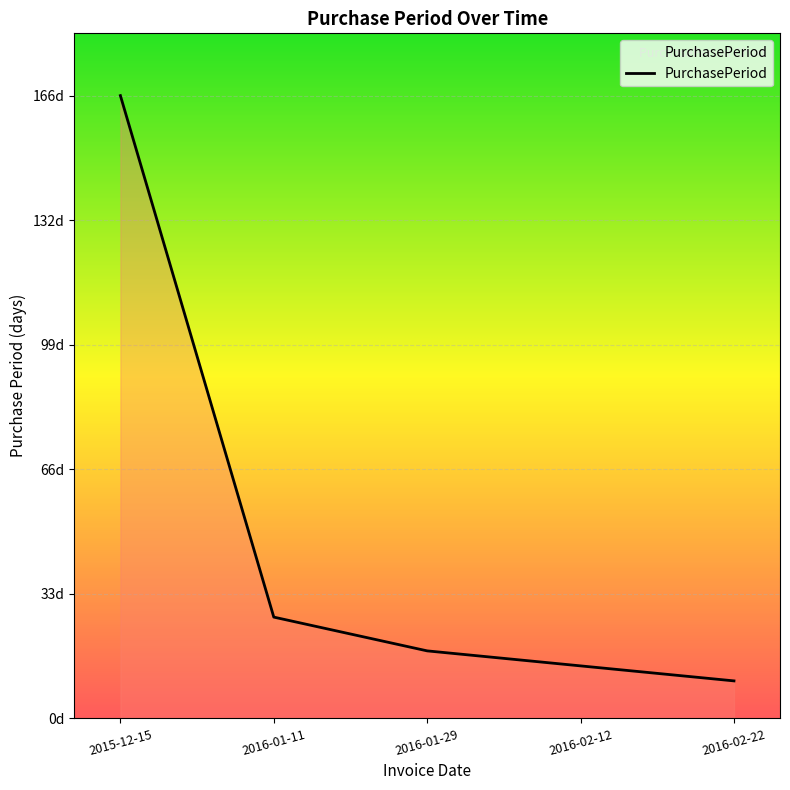

Does the chart display data point markers on the line(s)?

No